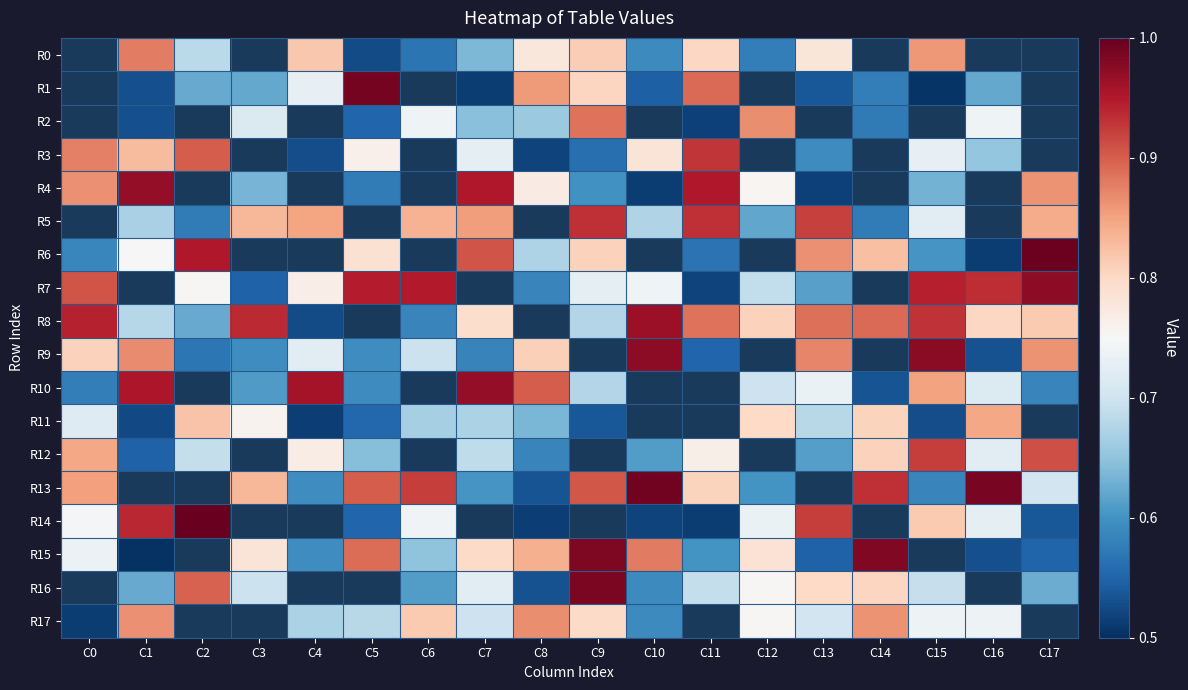

Rank the series at C3 from highest to lowest value.

R0, R3, R6, R8, R11, R7, R12, R13, R5, R14, R15, R2, R16, R4, R1, R17, R10, R9